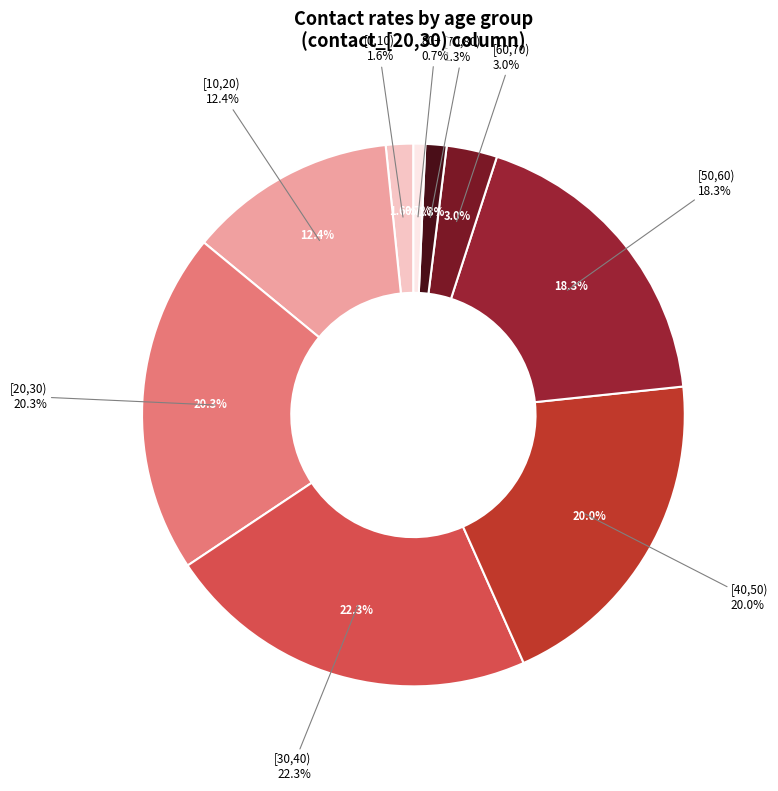

Which slice is the smallest?

80+